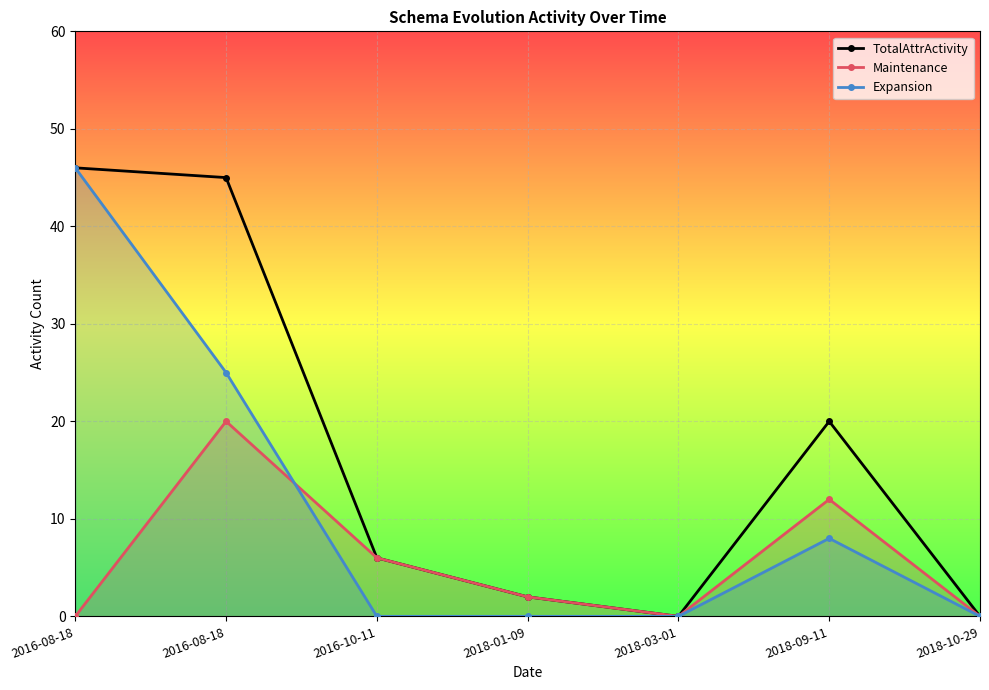

What is the label of the 3rd point from the left?

2016-10-11